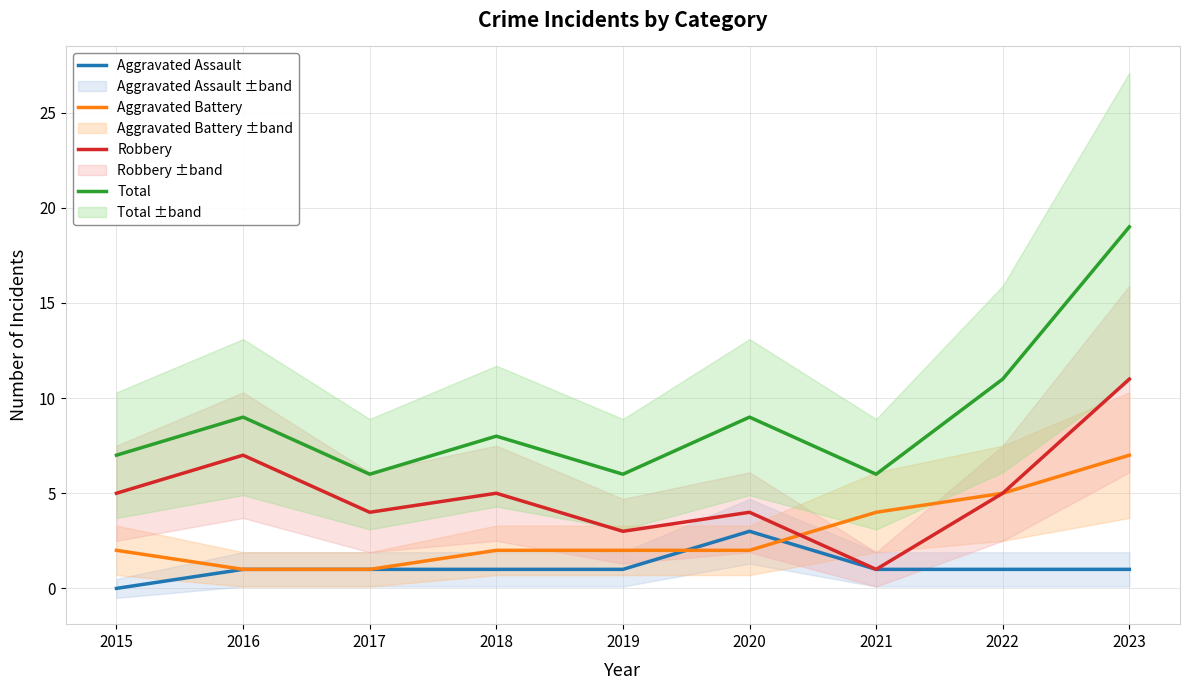

Is the value of Aggravated Assault at 2018 greater than the value of Total at 2019?

No